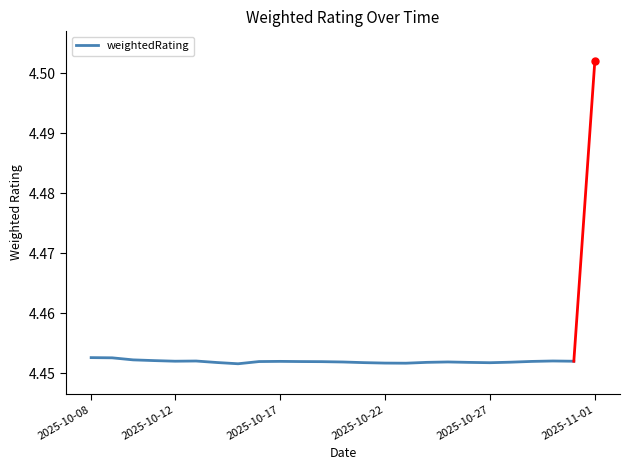

Count the number of categories in the chart.

24